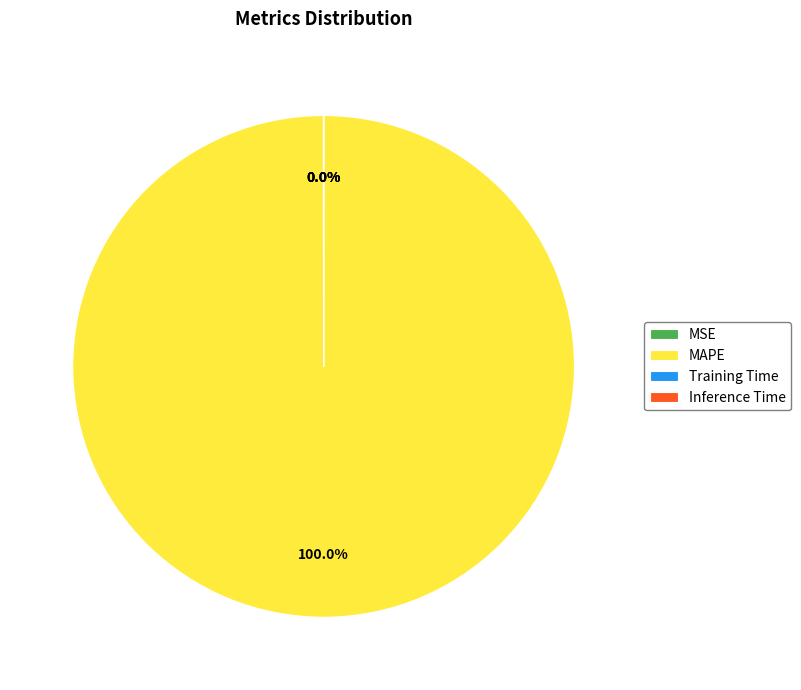

Does MAPE account for over 50% of the chart?

Yes